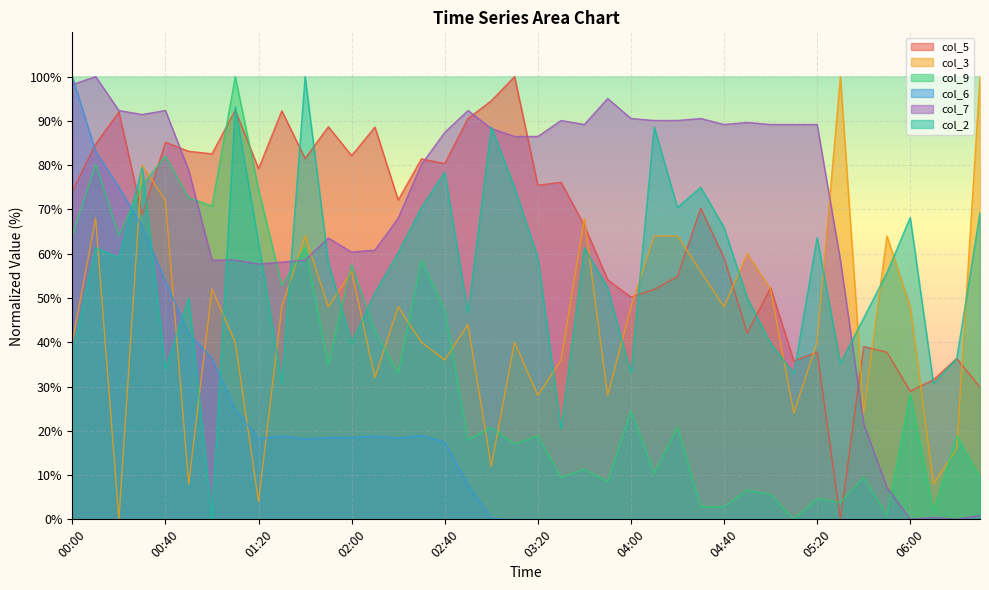

Reading right to left, extract all data points from this chart.

col_5: 29.8	36.3	31.5	28.9	37.7	39.0	0.0	37.7	35.8	52.3	42.1	59.1	70.3	54.8	51.9	50.2	54.1	66.3	76.1	75.5	100.0	94.5	90.5	80.4	81.4	72.1	88.6	82.2	88.7	81.5	92.3	79.2	92.4	82.6	83.1	85.2	68.8	92.0	84.8	74.2
col_3: 100.0	16.0	8.0	48.0	64.0	24.0	100.0	40.0	24.0	52.0	60.0	48.0	56.0	64.0	64.0	48.0	28.0	68.0	36.0	28.0	40.0	12.0	44.0	36.0	40.0	48.0	32.0	56.0	48.0	64.0	48.0	4.0	40.0	52.0	8.0	72.0	80.0	0.0	68.0	40.0
col_9: 9.4	18.9	1.9	28.3	0.9	9.4	3.8	4.7	0.0	5.7	6.6	2.8	2.8	20.8	10.4	24.5	8.5	11.3	9.4	18.9	17.0	20.8	17.9	47.2	58.5	33.0	42.5	57.5	34.9	61.3	52.8	74.5	100.0	70.8	72.6	82.1	75.5	64.2	80.2	64.2
col_6: 0.0	0.0	0.0	0.0	0.0	0.0	0.0	0.0	0.0	0.0	0.0	0.0	0.0	0.0	0.0	0.0	0.0	0.0	0.0	0.0	0.0	0.2	7.8	17.4	19.0	18.3	18.8	18.5	18.4	18.1	18.8	18.2	24.9	36.3	42.0	53.8	66.1	75.0	83.1	100.0
col_7: 0.9	0.0	0.5	0.0	7.2	21.6	58.6	89.2	89.2	89.2	89.6	89.2	90.5	90.1	90.1	90.5	95.0	89.2	90.1	86.5	86.5	88.3	92.3	87.4	80.2	68.0	60.8	60.4	63.5	58.6	58.1	57.7	58.6	58.6	78.8	92.3	91.4	92.3	100.0	98.2
col_2: 69.3	36.4	30.7	68.2	55.7	45.5	35.2	63.6	33.0	39.8	50.0	65.9	75.0	70.5	88.6	33.0	52.3	61.4	20.5	59.1	75.0	88.6	46.6	78.4	70.5	60.2	51.1	39.8	58.0	100.0	30.7	62.5	93.2	0.0	50.0	34.1	79.5	59.1	61.4	37.5